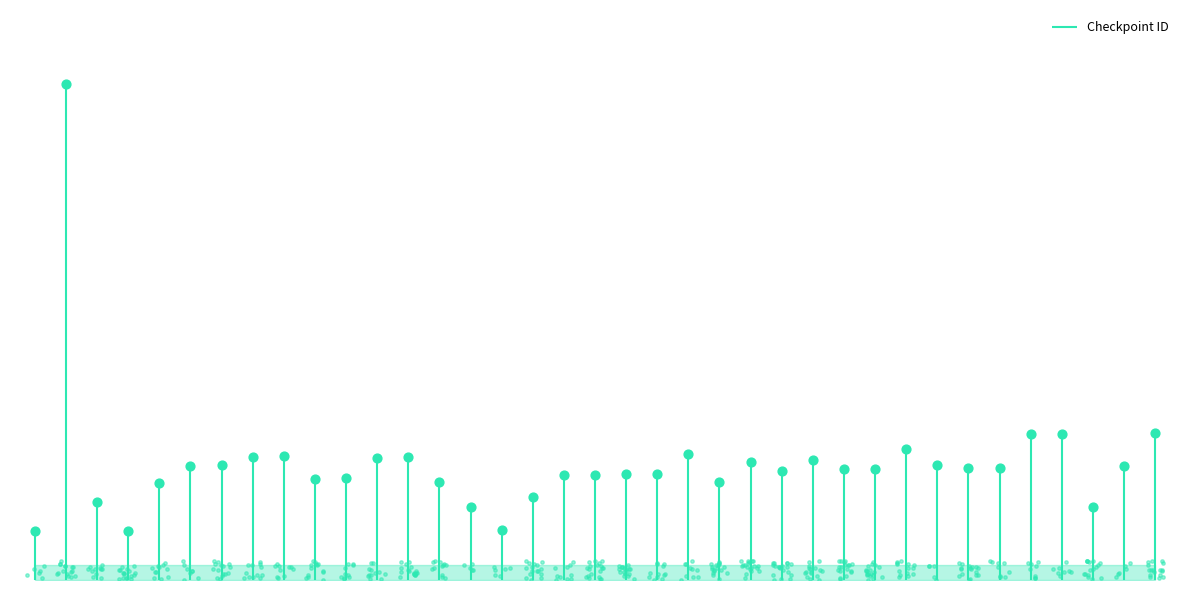

Which has a higher value, Rack IPQC 2 Check-In or Rack Level HiPot?

Rack Level HiPot